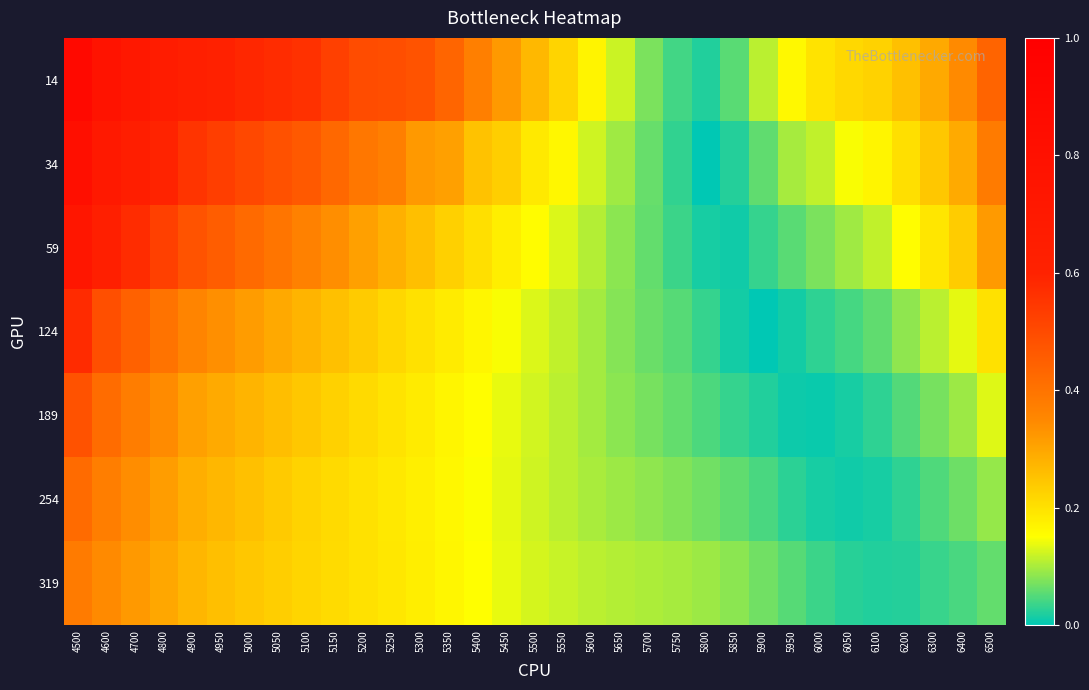

Between 4600 and 6050, which series saw the biggest shift?

14